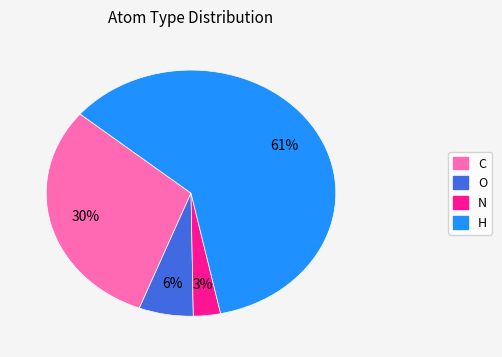

Which slice is the smallest?

N